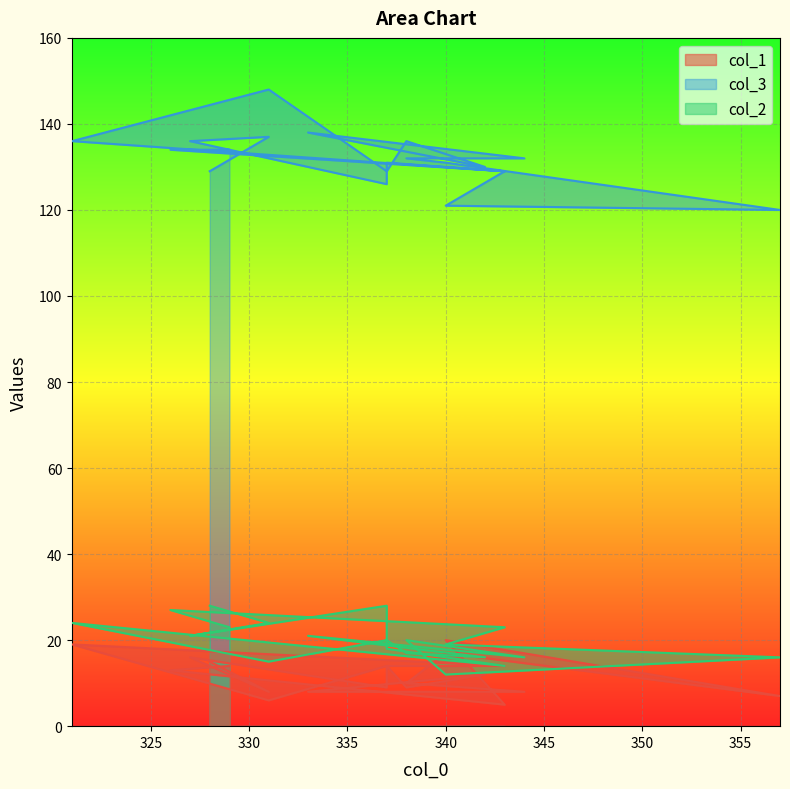

The col_1 series shows 15 at 328. True or false?

True